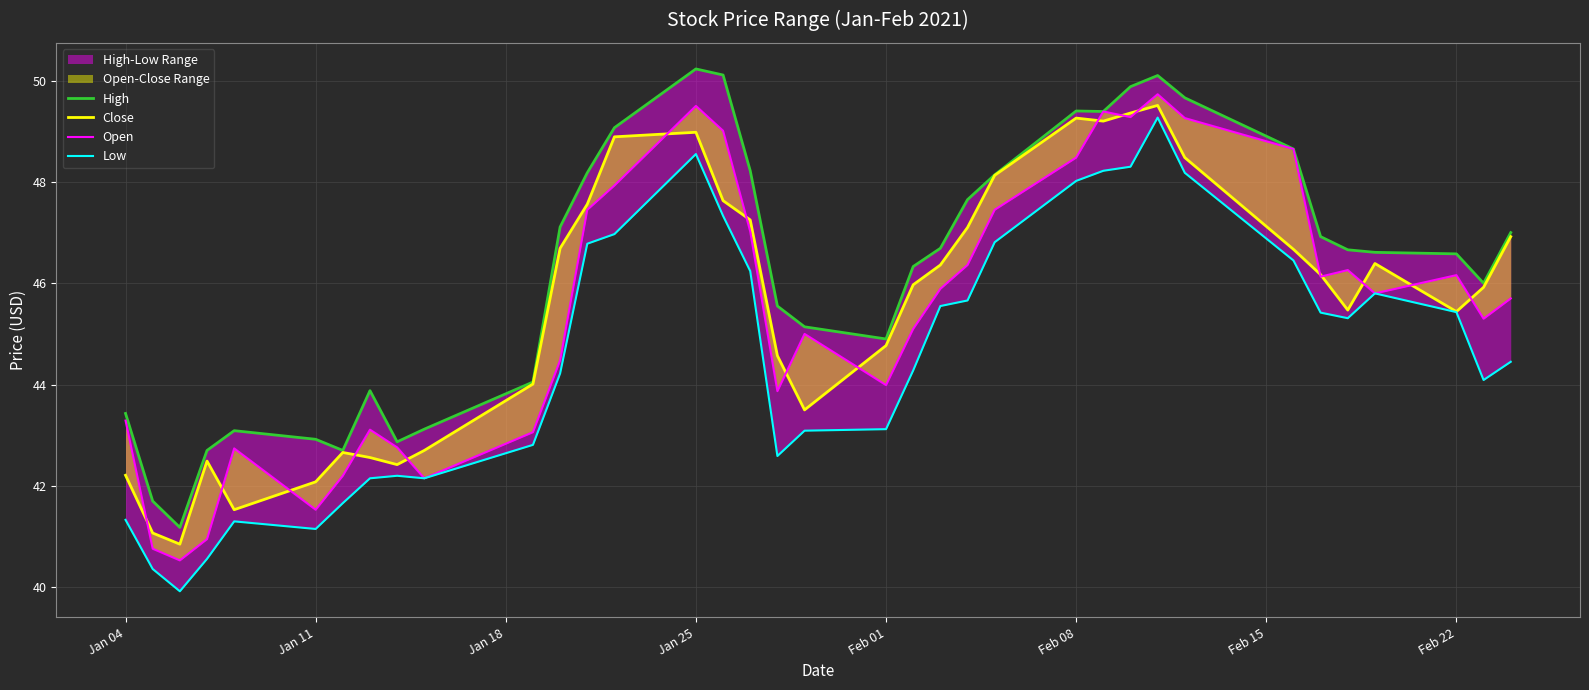

List the series in order of their peak value, lowest first.

Low, Close, Open, High